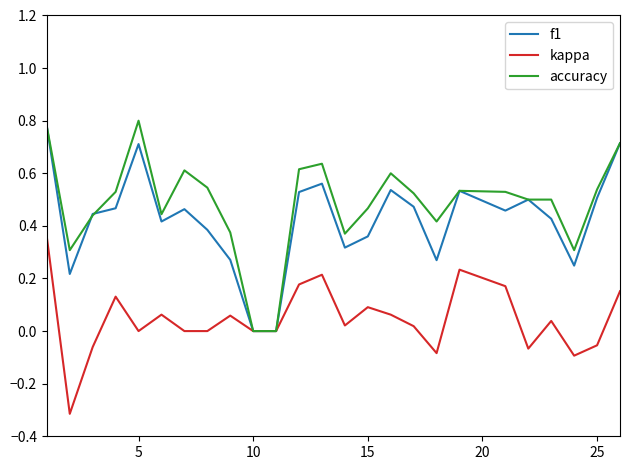

What is the smallest value displayed?

-0.3